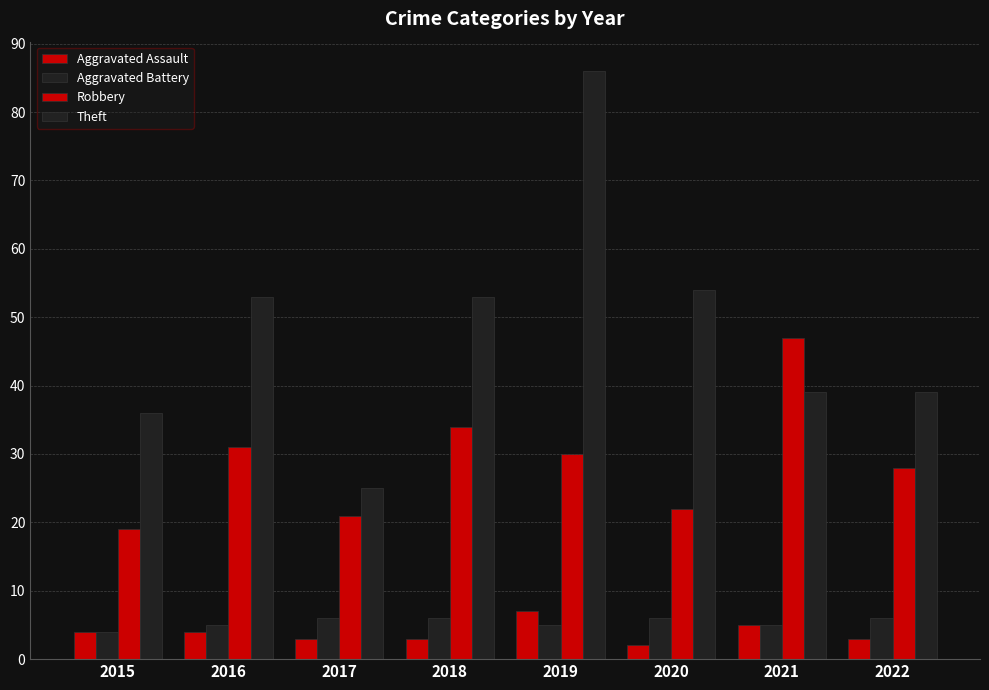

List the series in order of their peak value, highest first.

Theft, Robbery, Aggravated Assault, Aggravated Battery